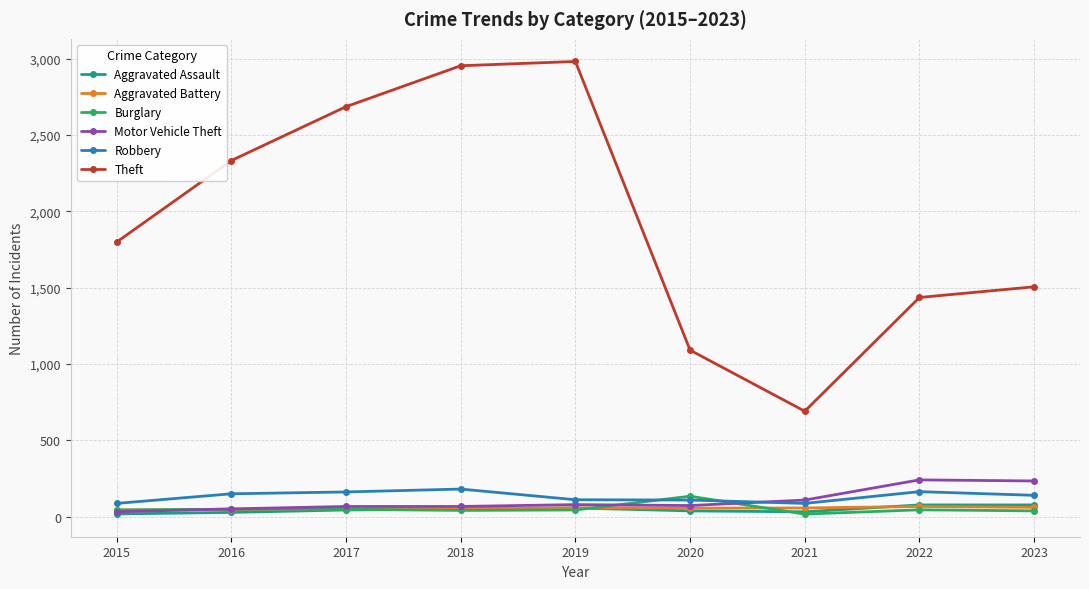

Which series has the widest spread of values?

Theft